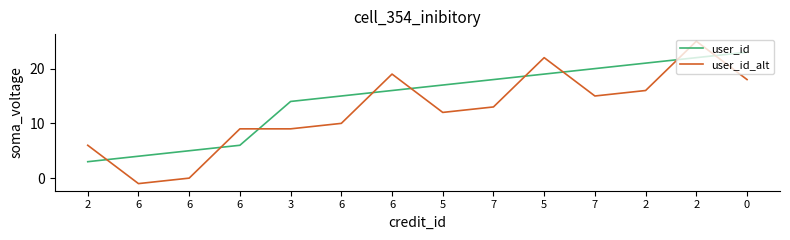

What are all the series names shown in the legend?

user_id, user_id_alt